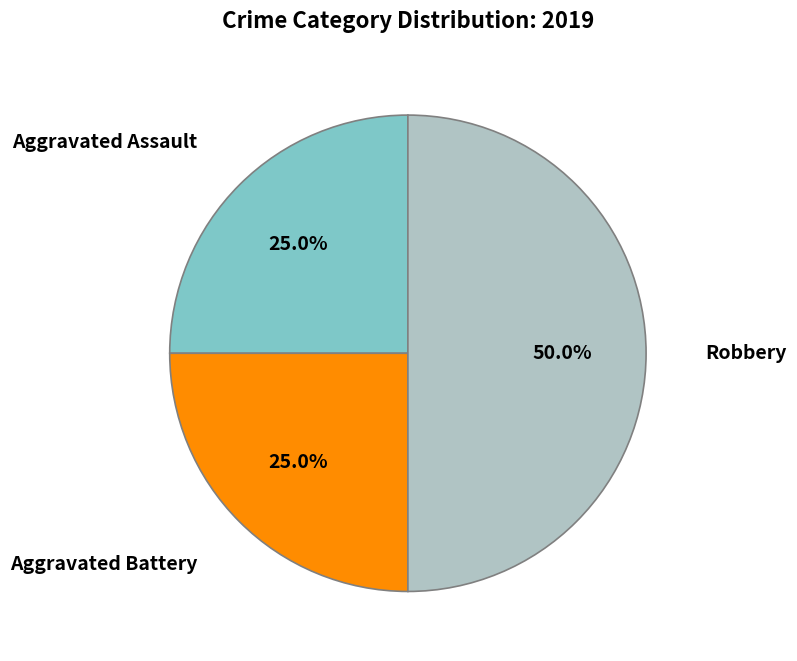

Count the number of slices in the pie.

3